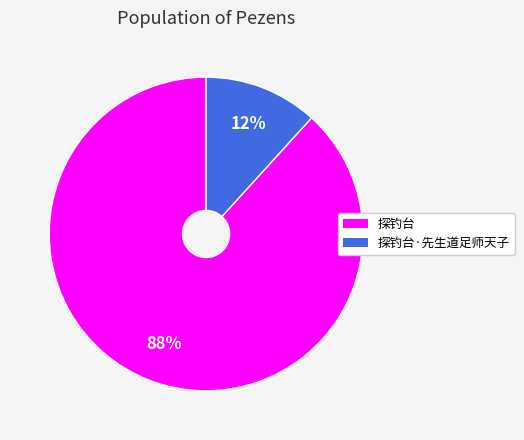

Count the number of slices in the pie.

2